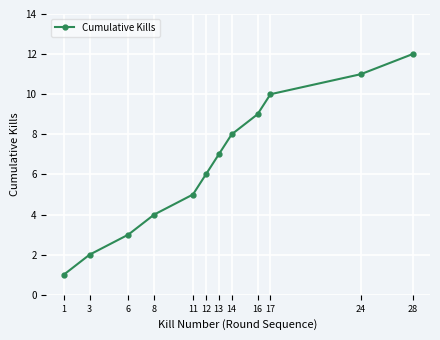

What is the sum of all values?

78